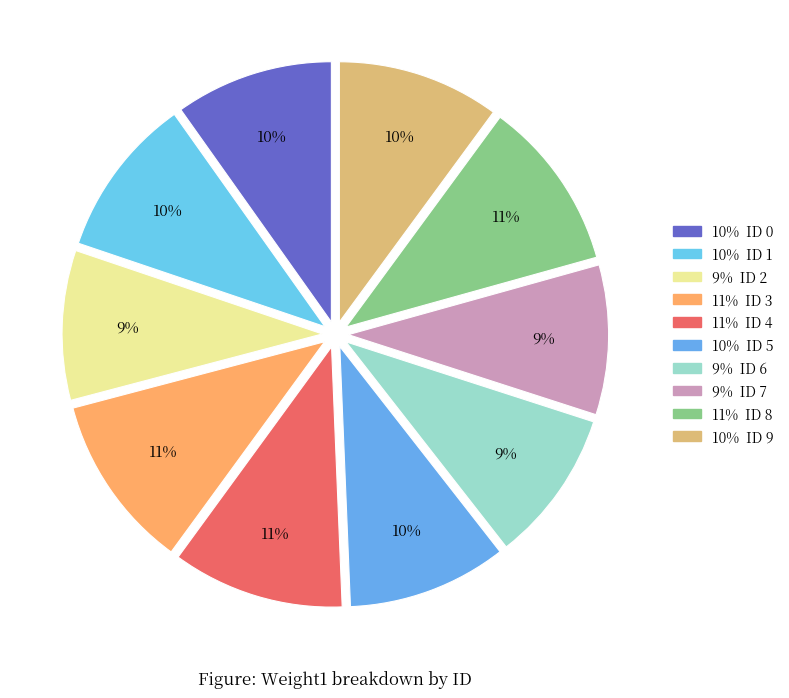

Rank the categories by value from lowest to highest.

2, 7, 6, 0, 5, 1, 9, 8, 4, 3